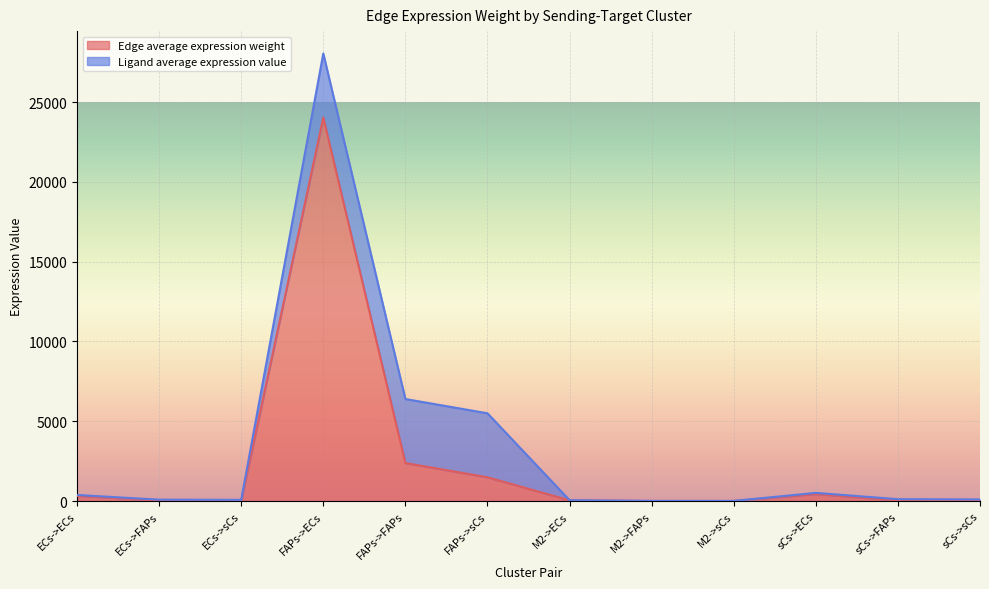

At which label does Edge total expression weight first exceed 116?

ECs->ECs